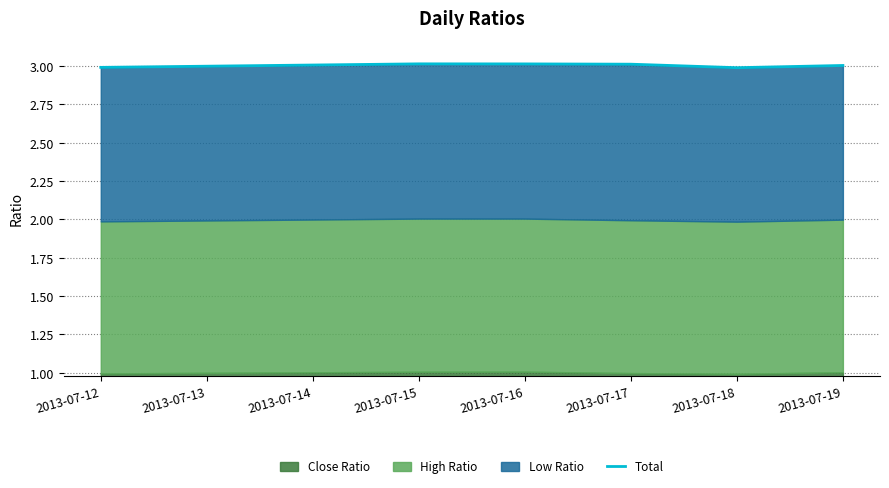

What is the ratio of the value at 2013-07-19 to the value at 2013-07-15?

1.0